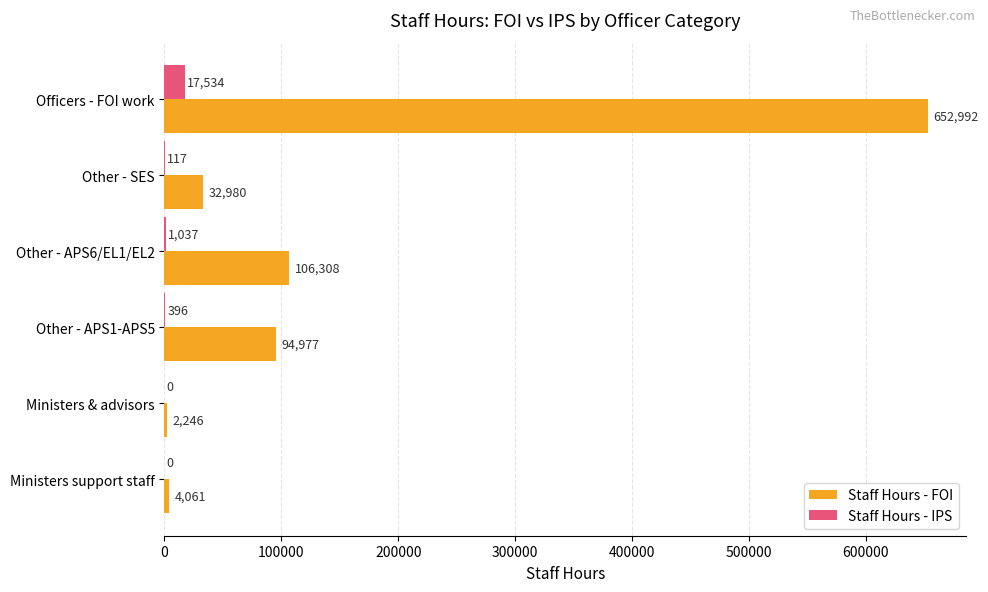

How many distinct data groups are displayed?

2